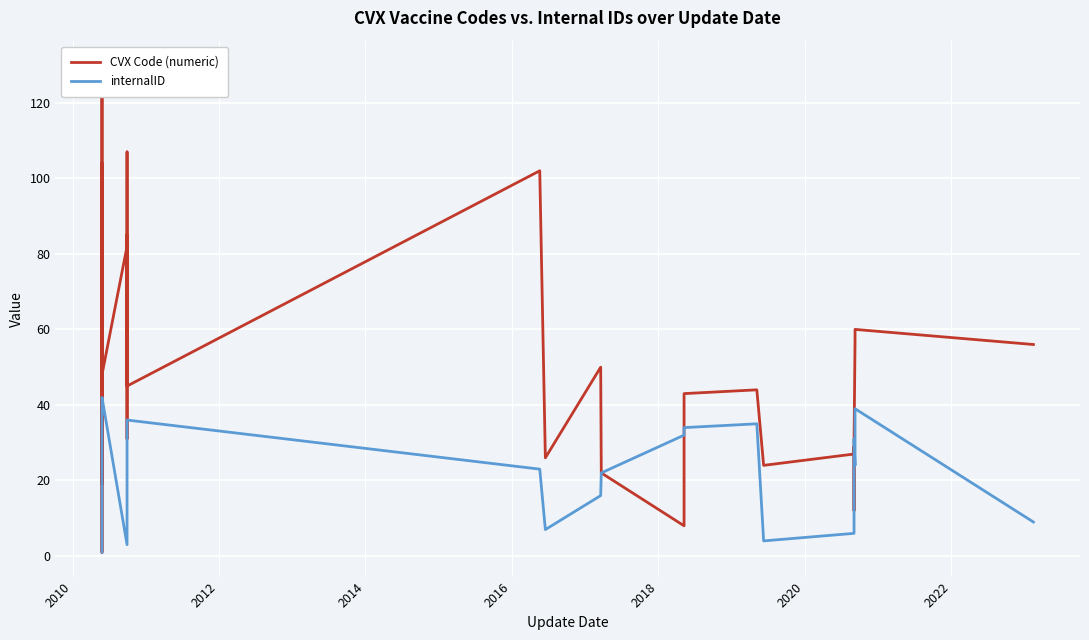

The value of internalID at 2024 is 34. True or false?

False